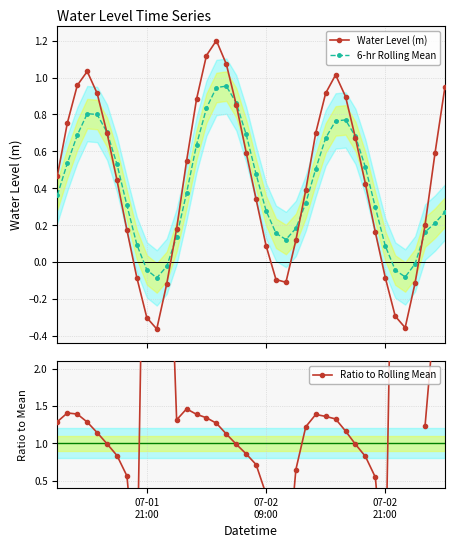

What are all the series names shown in the legend?

Water Level (m), 6-hr Rolling Mean, Ratio to Rolling Mean